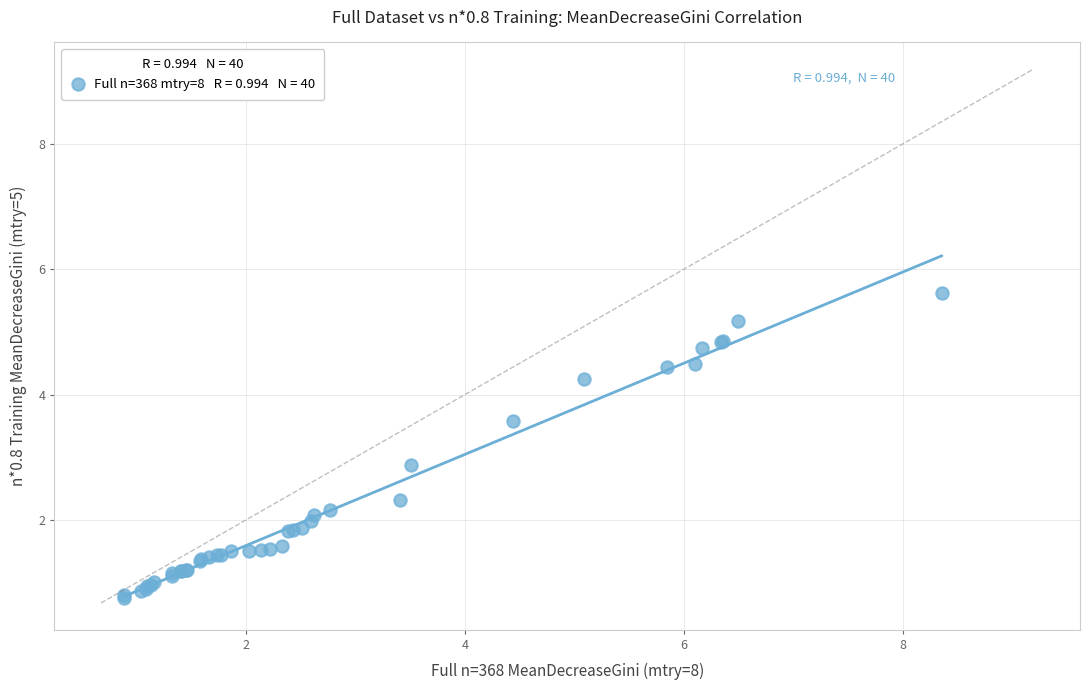

What Y value in the scatter plot is closest to 3?

2.9